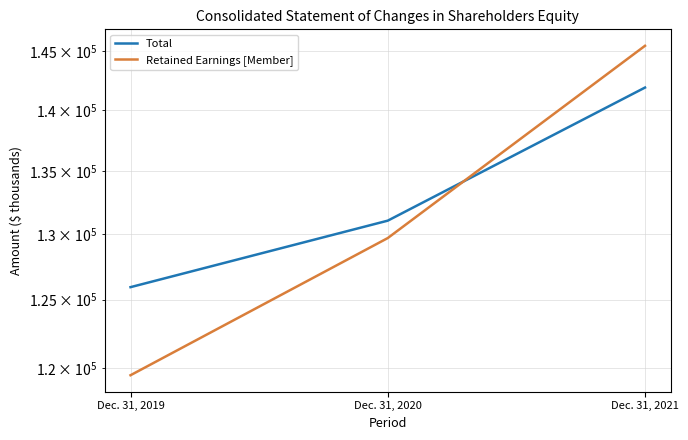

At Dec. 31, 2019, list the series in order from largest to smallest.

Total, Retained Earnings [Member]